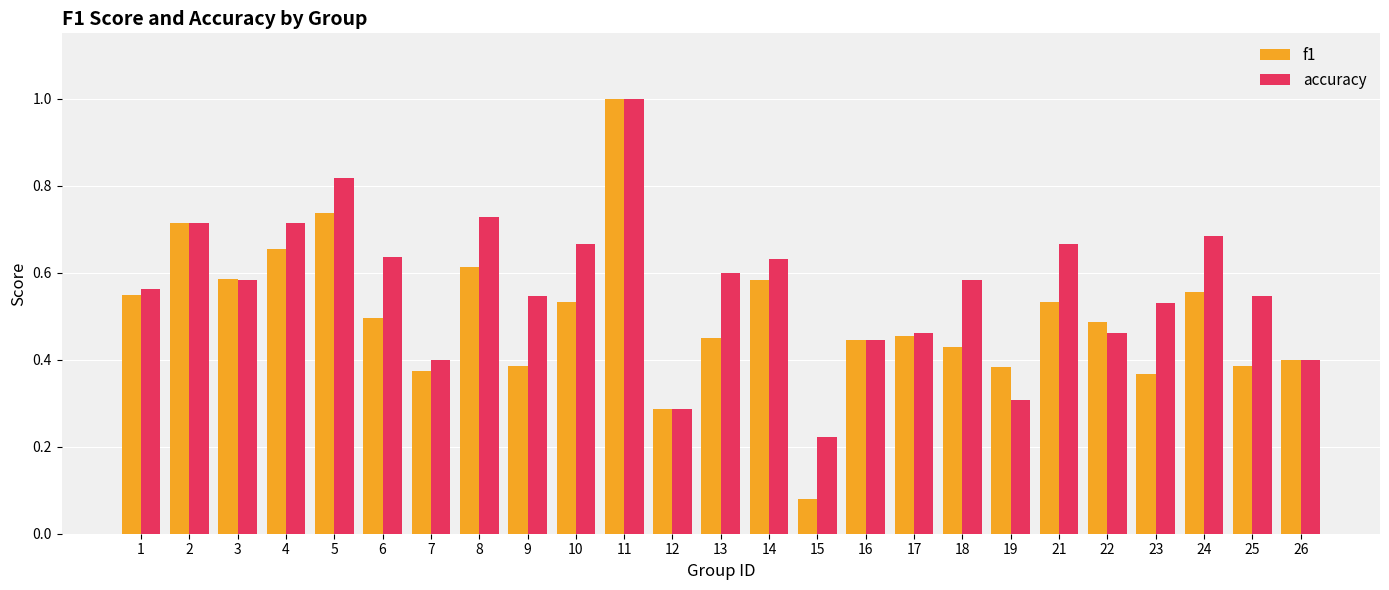

What is the sum of the accuracy values at 15 and 6?

0.9